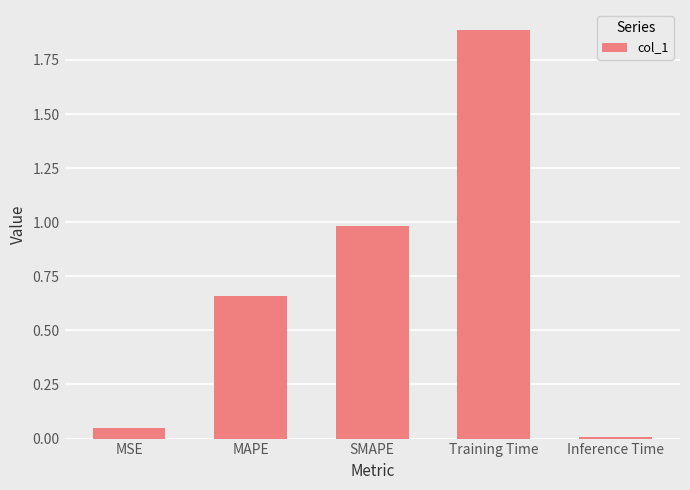

Are the bars grouped side by side (vs. stacked)?

No